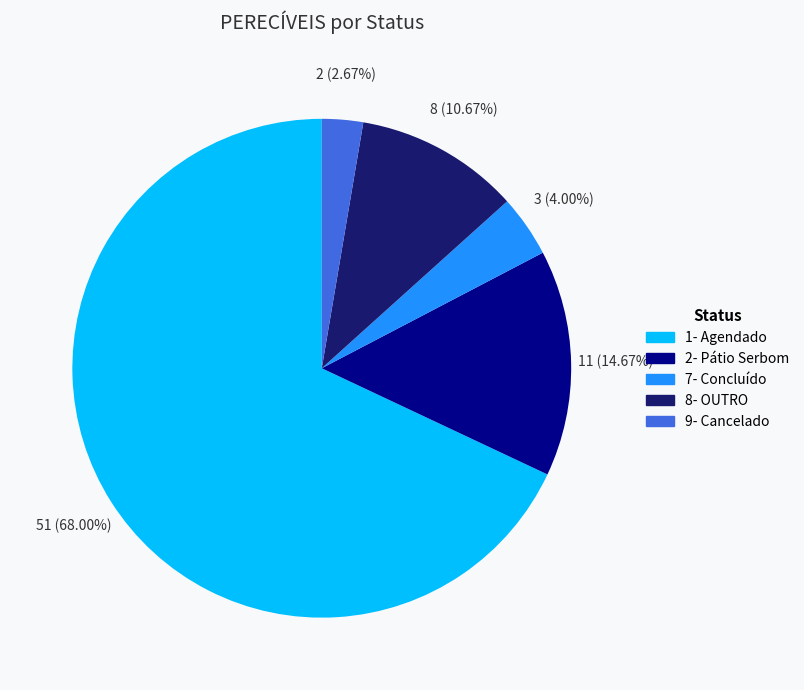

True or false: 1- Agendado accounts for 68% of the total.

True